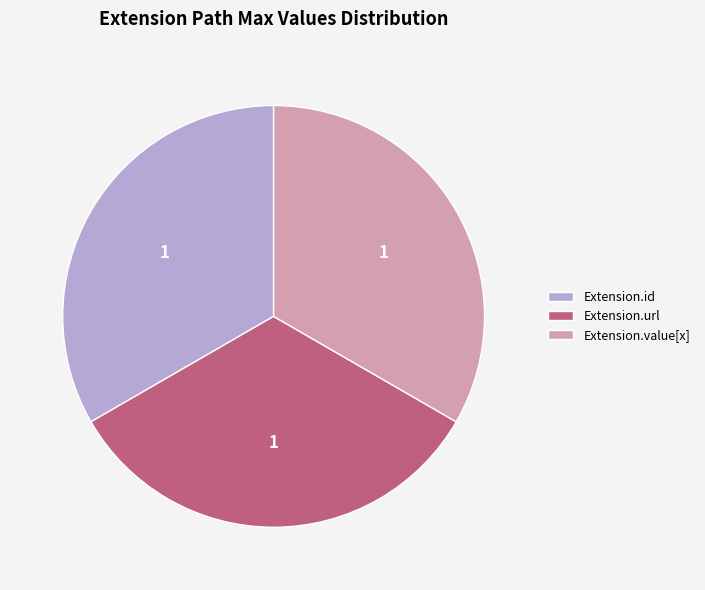

The Extension.id slice represents 25% of the pie. True or false?

False